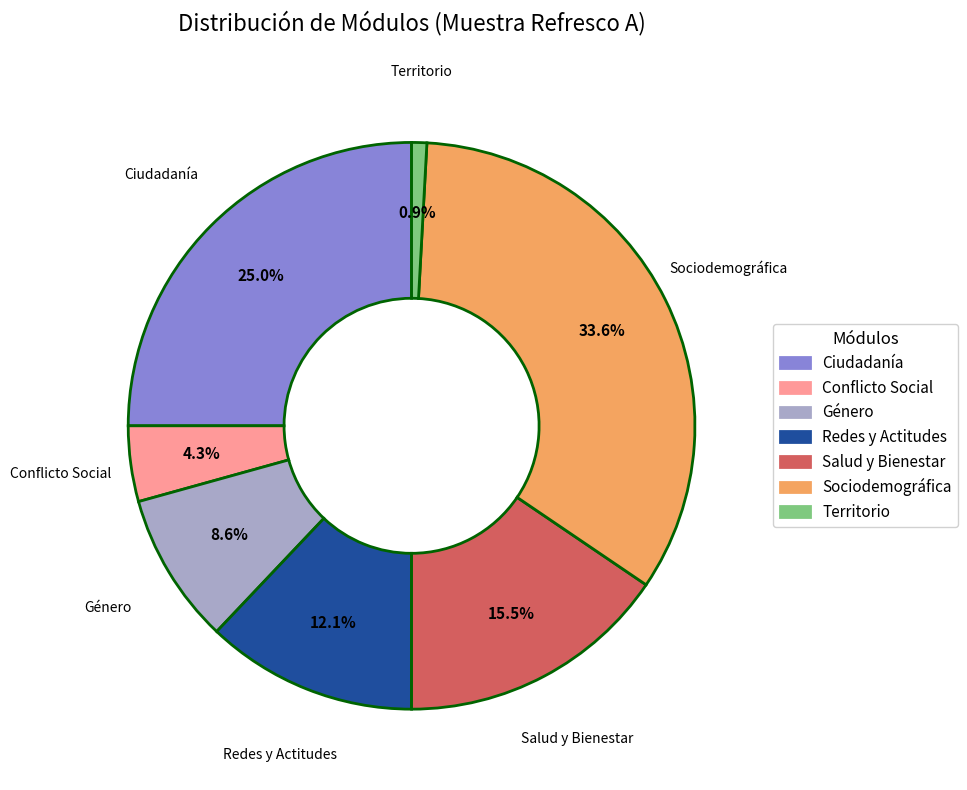

Is it true that Redes y Actitudes is 12% of the pie?

True